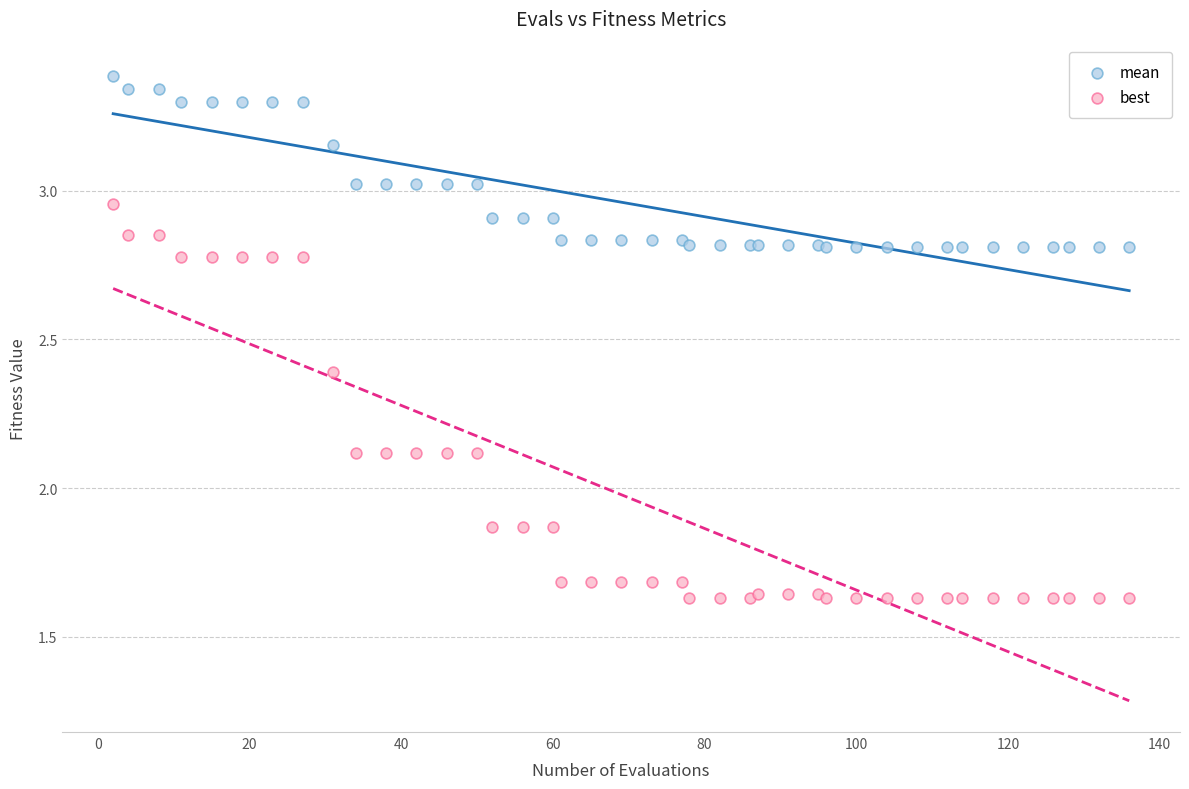

Which series contains the lowest Y value?

best